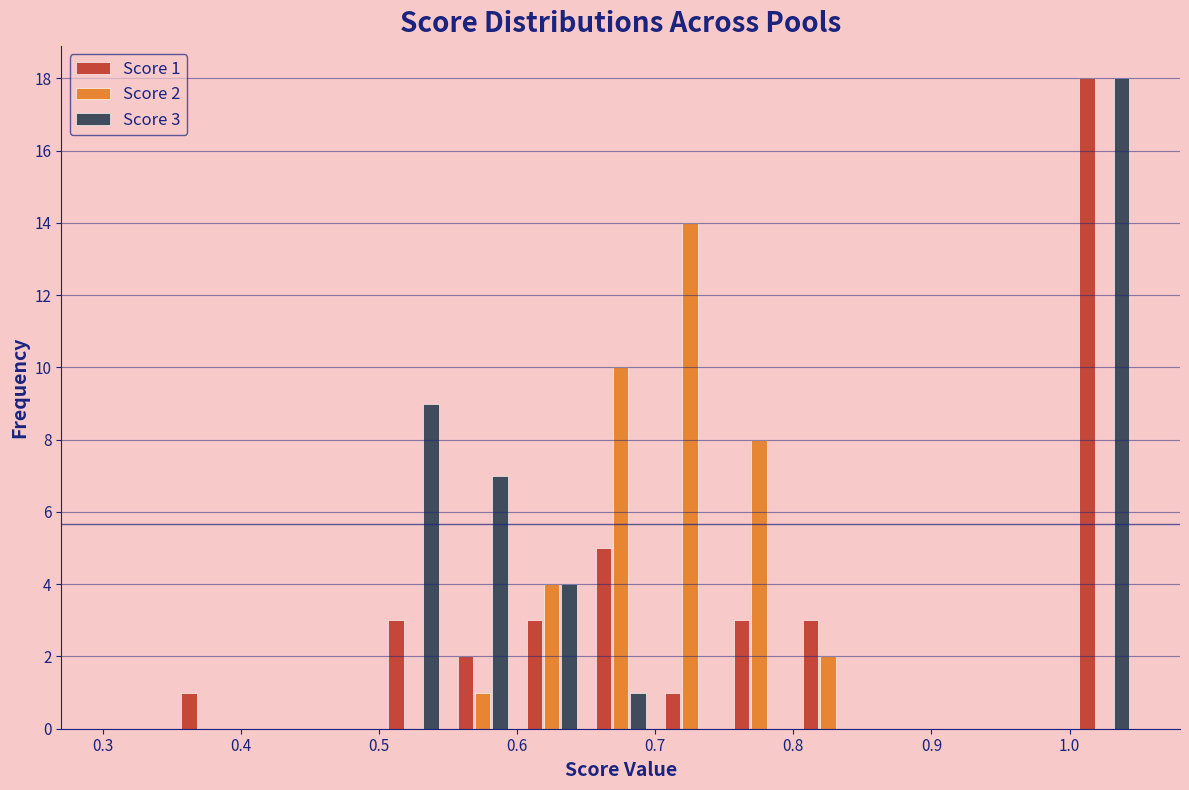

In the Score 1 series, which range on the x-axis has the tallest bar?

1.00 to 1.05